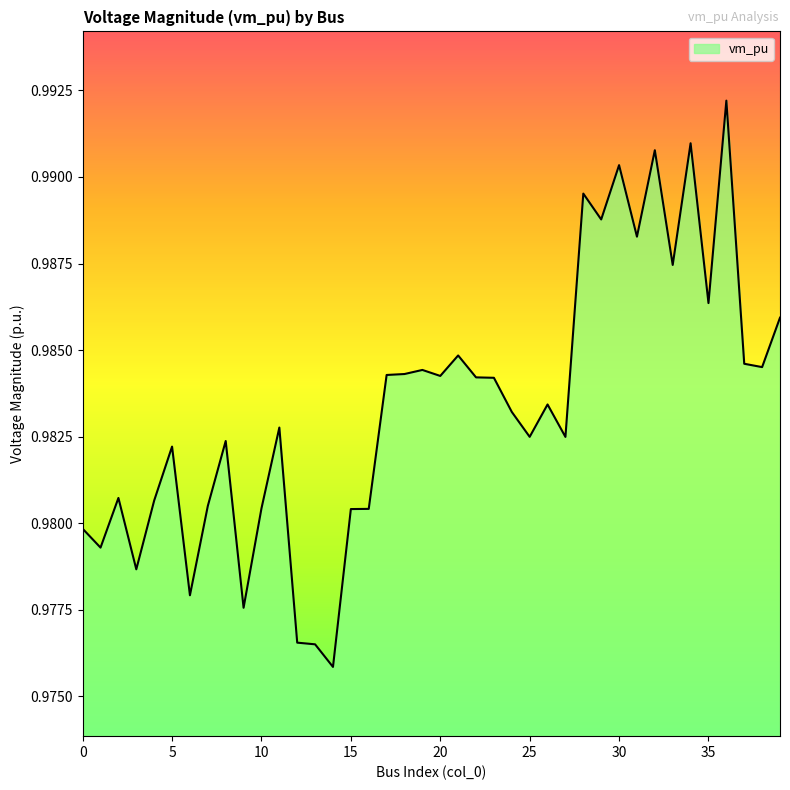

Does the chart have visible grid lines?

No